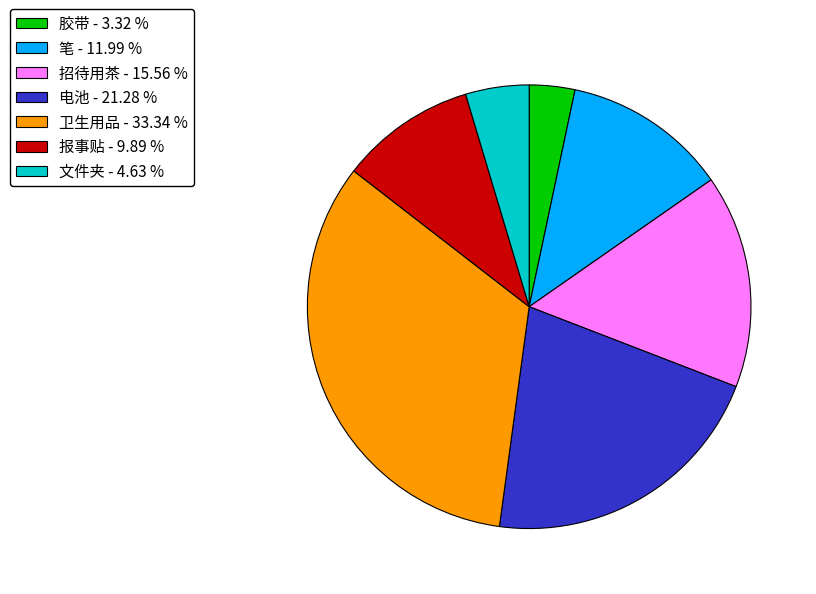

Do 电池 - 21.28 % and 笔 - 11.99 % together represent more than half of the pie?

No